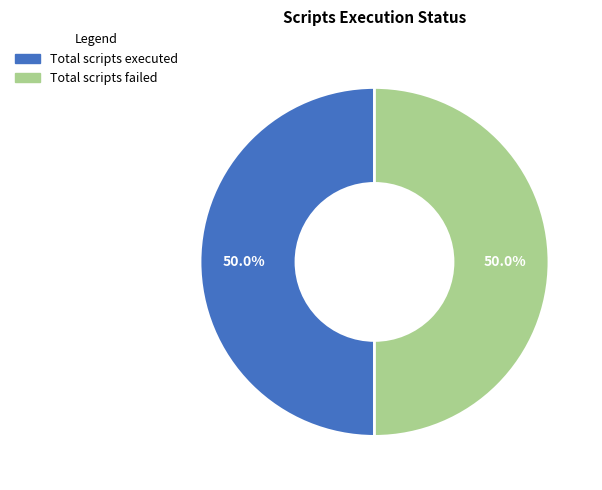

How much of the chart is everything except Total scripts failed?

50.0%